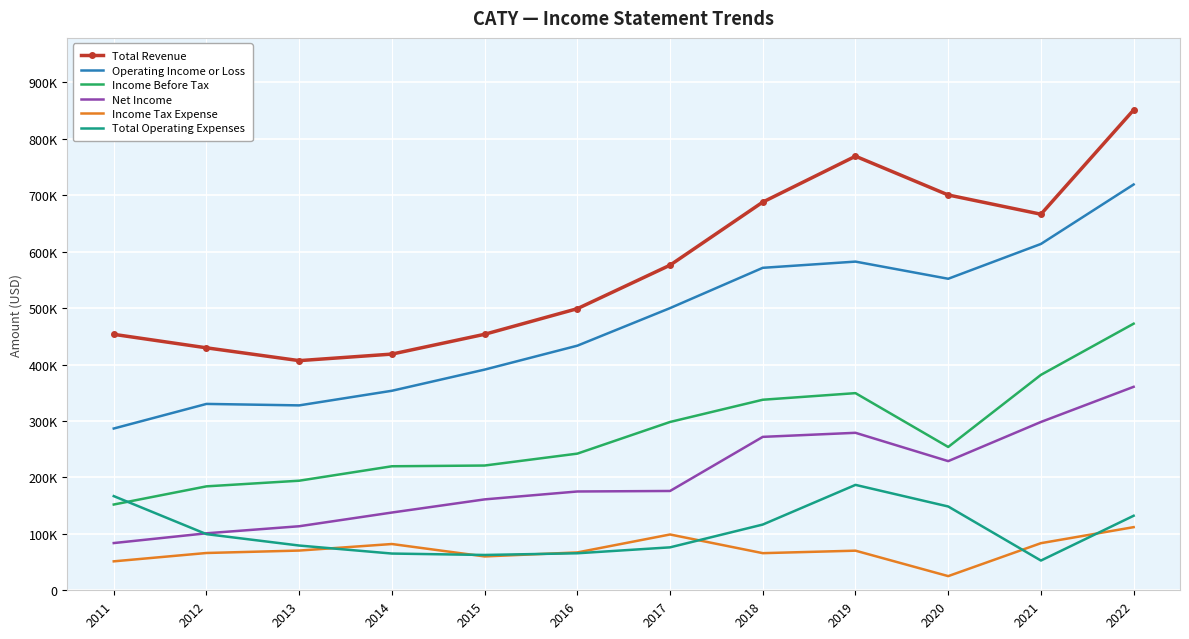

What is the value of the Net Income point at the 5th from the left?

161100